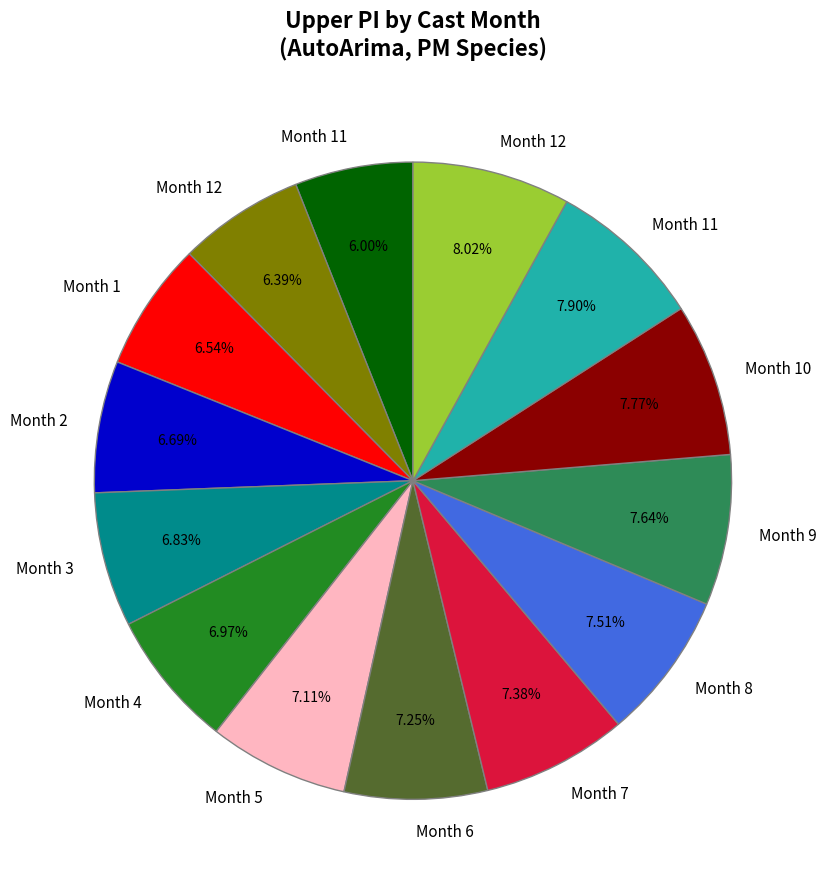

Is there a majority slice in this chart?

No